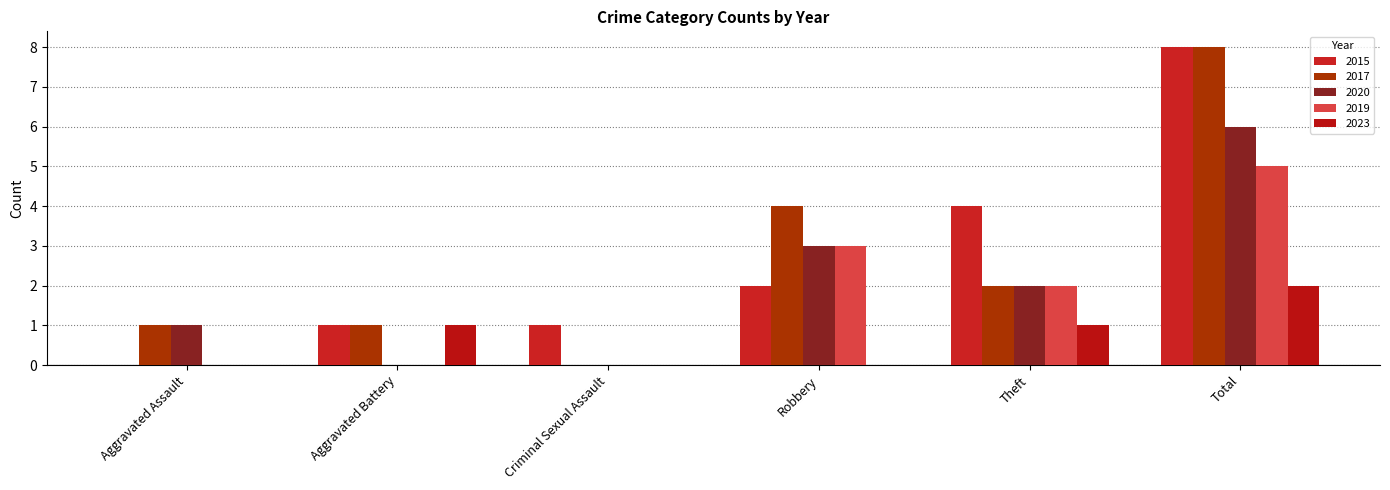

Rank the series by their maximum value, from lowest to highest.

2023, 2019, 2020, 2015, 2017